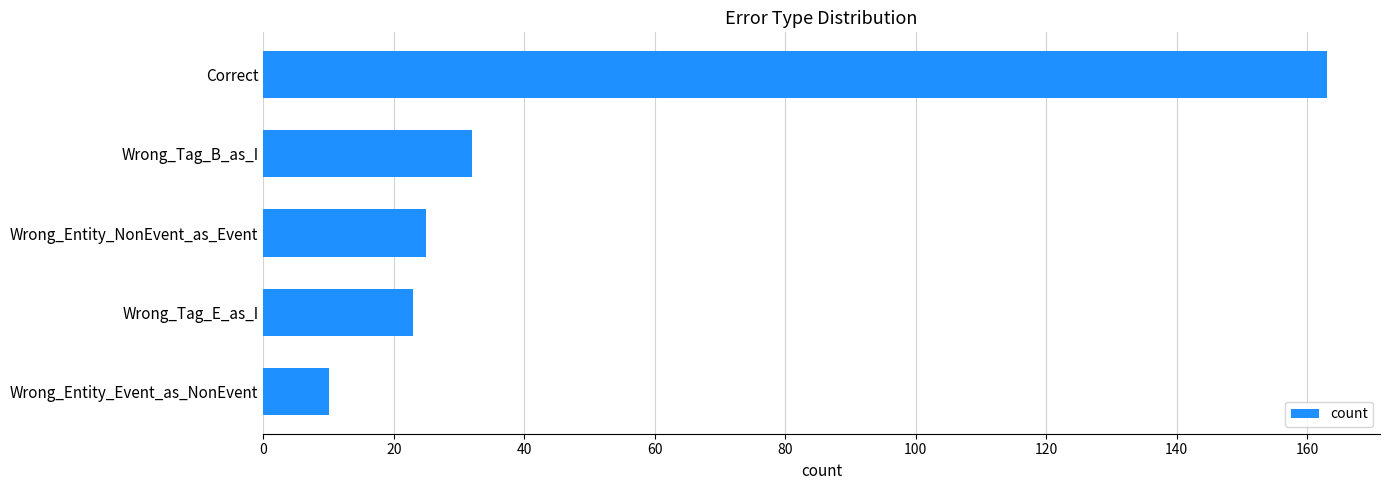

What is the minimum value shown in the chart?

10